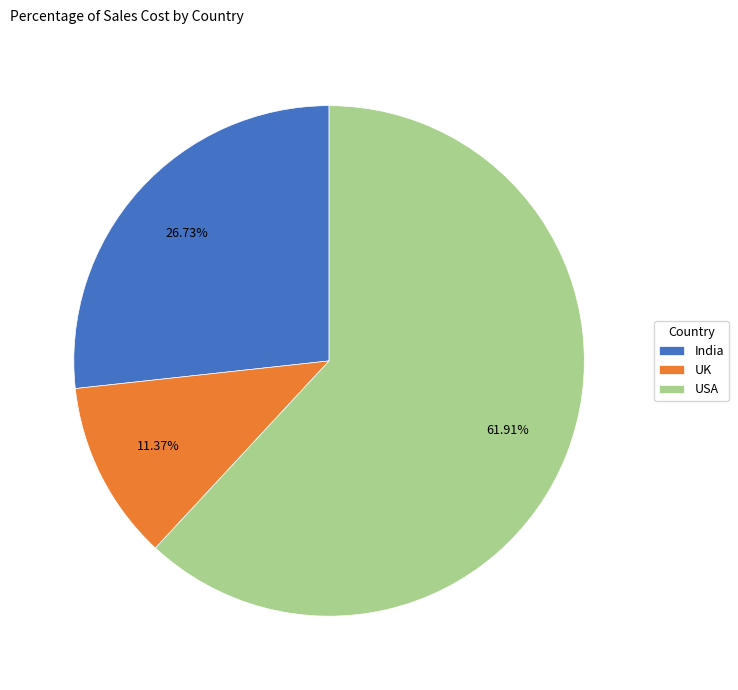

Is it true that USA is 70% of the pie?

False